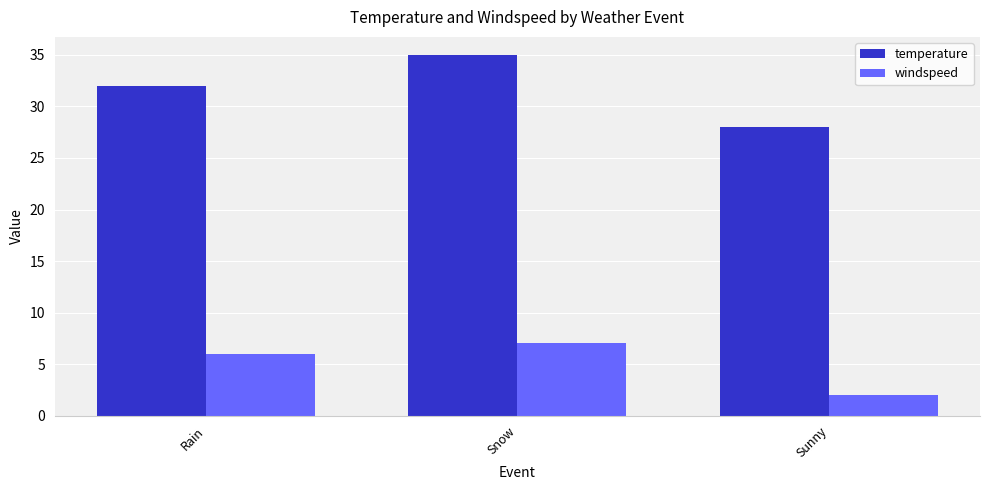

Which category has the lowest value across all series?

Sunny